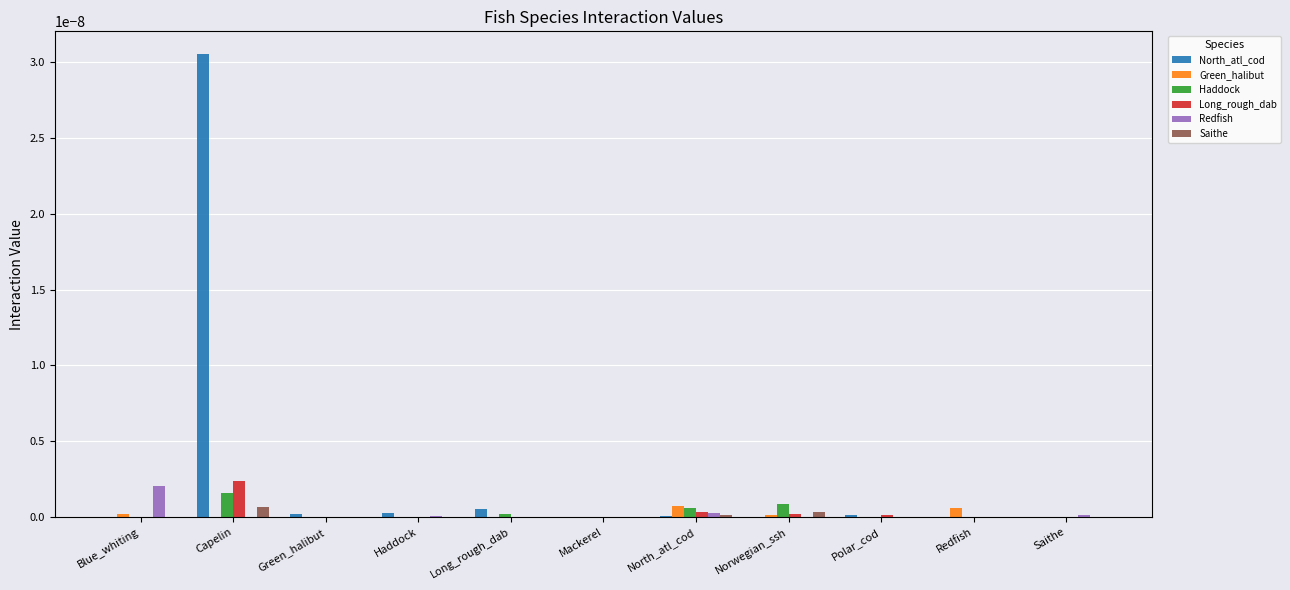

Which series has the largest total across all categories?

North_atl_cod